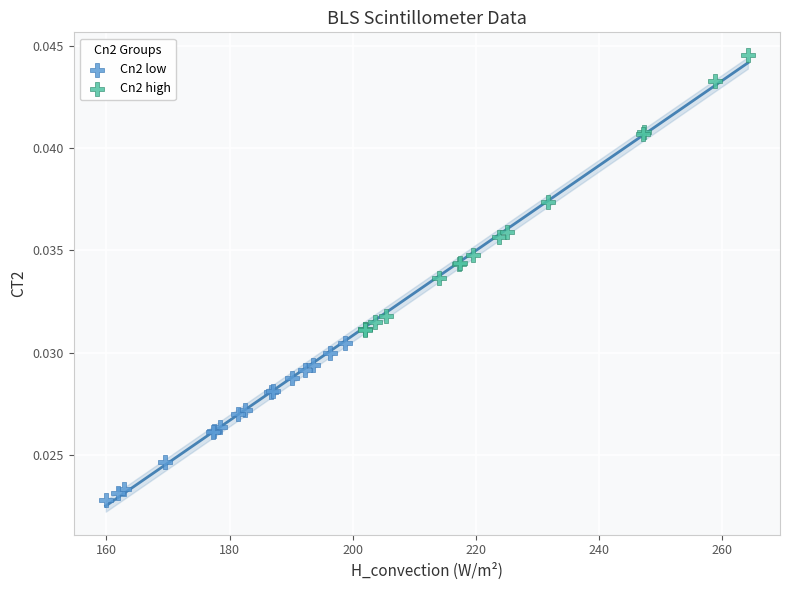

Which series contains the highest Y value?

Cn2 high